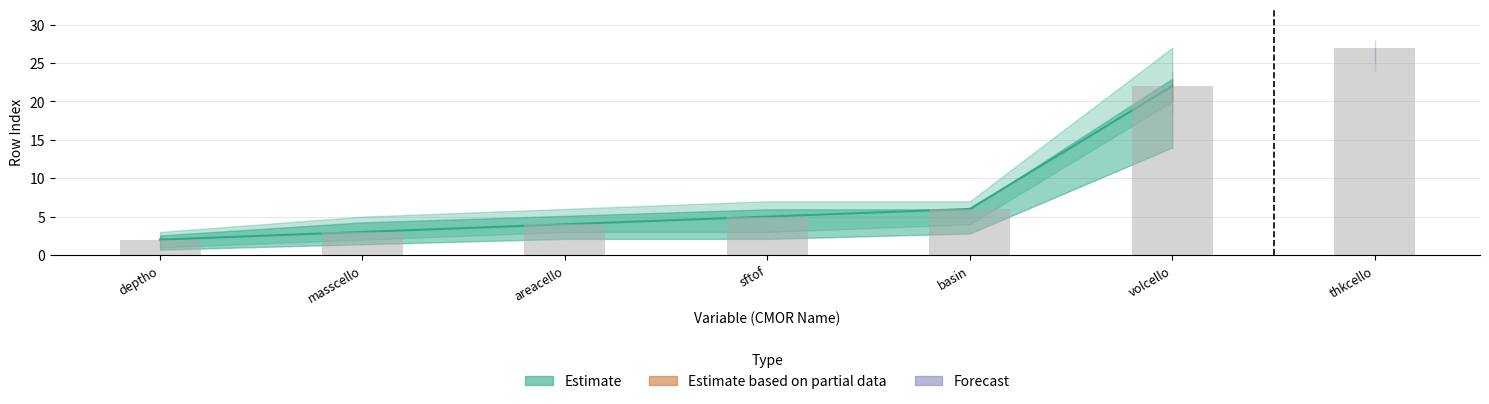

Between sftof and masscello, which is larger?

sftof